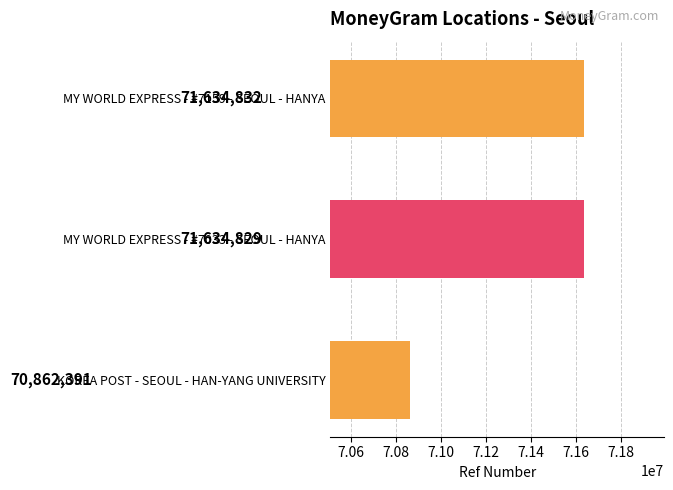

Rank the categories by value from lowest to highest.

KOREA POST - SEOUL - HAN-YANG UNIVERSITY, MY WORLD EXPRESS - #7033 - SEOUL - HANYA, MY WORLD EXPRESS - #7159 - SEOUL - HANYA